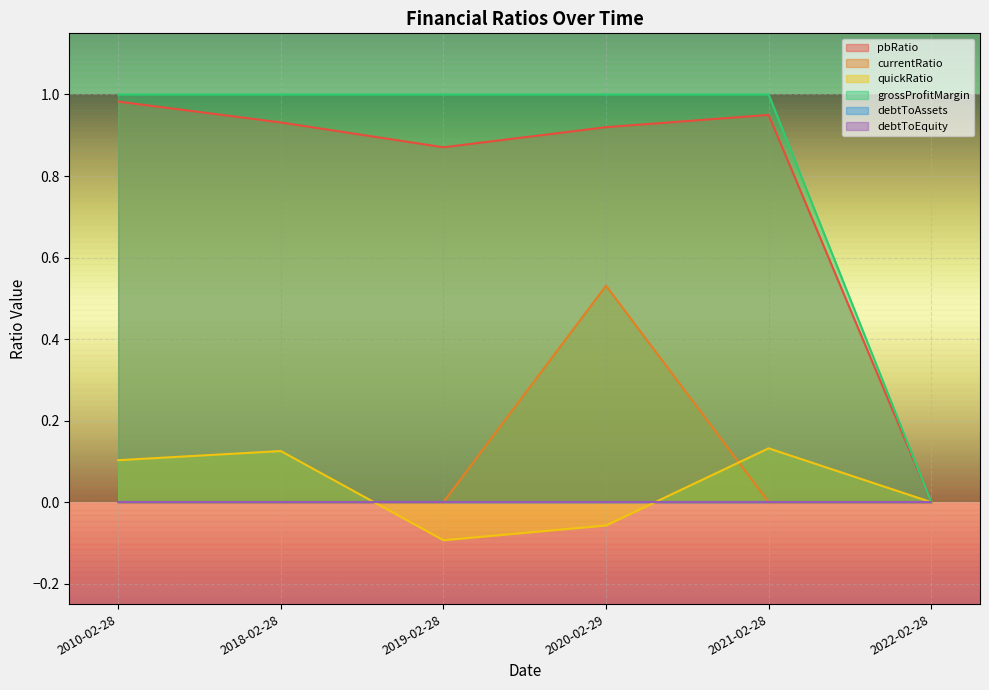

True or false: currentRatio has more than 2 points higher than both neighbors.

False